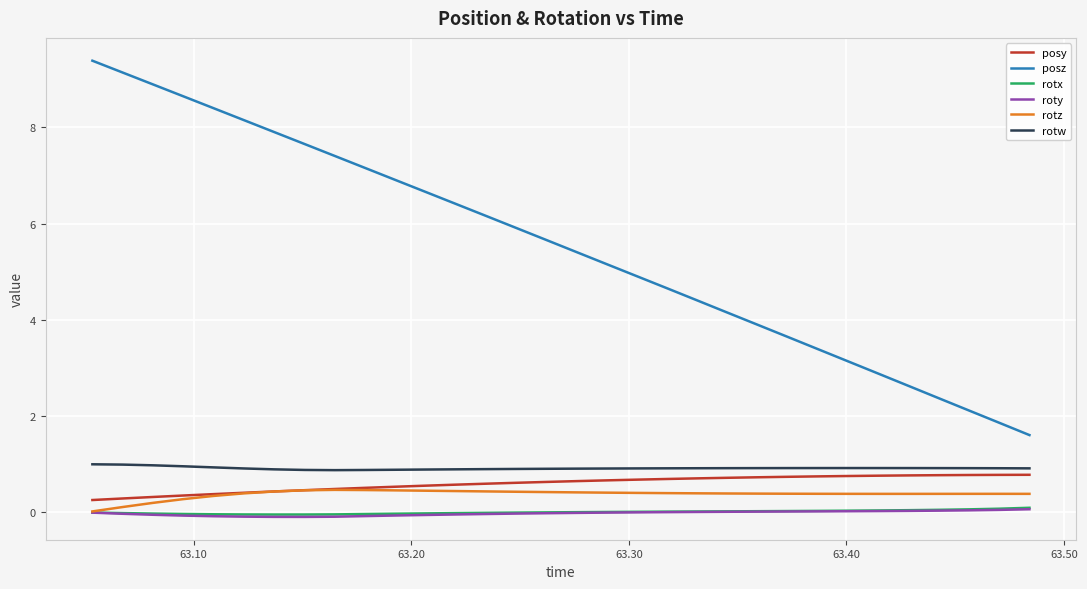

What is the maximum value for posz?

9.4